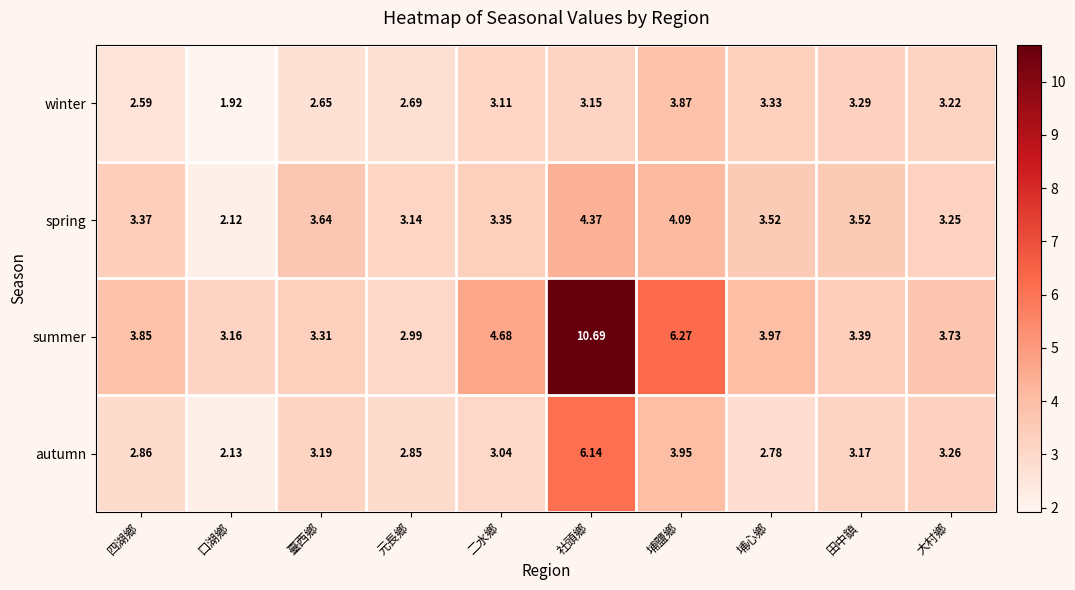

Which label corresponds to the largest value in the chart?

社頭鄉